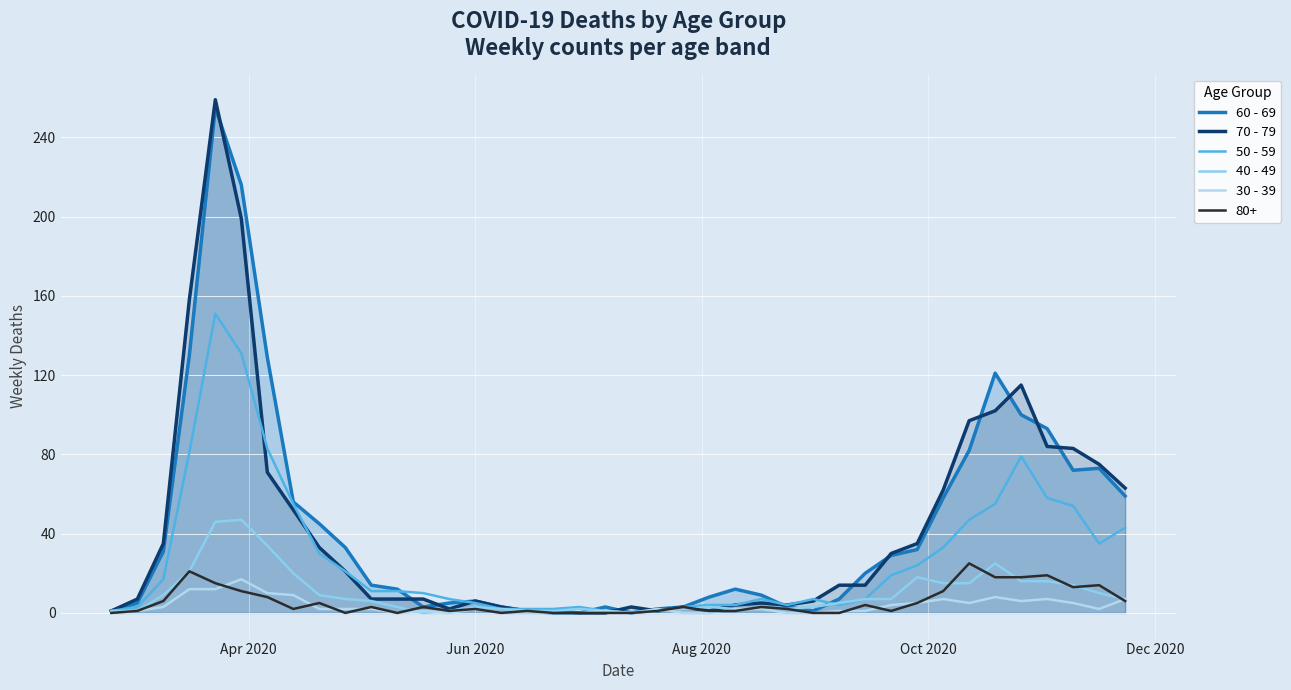

Which series has the largest range (max minus min)?

70 - 79